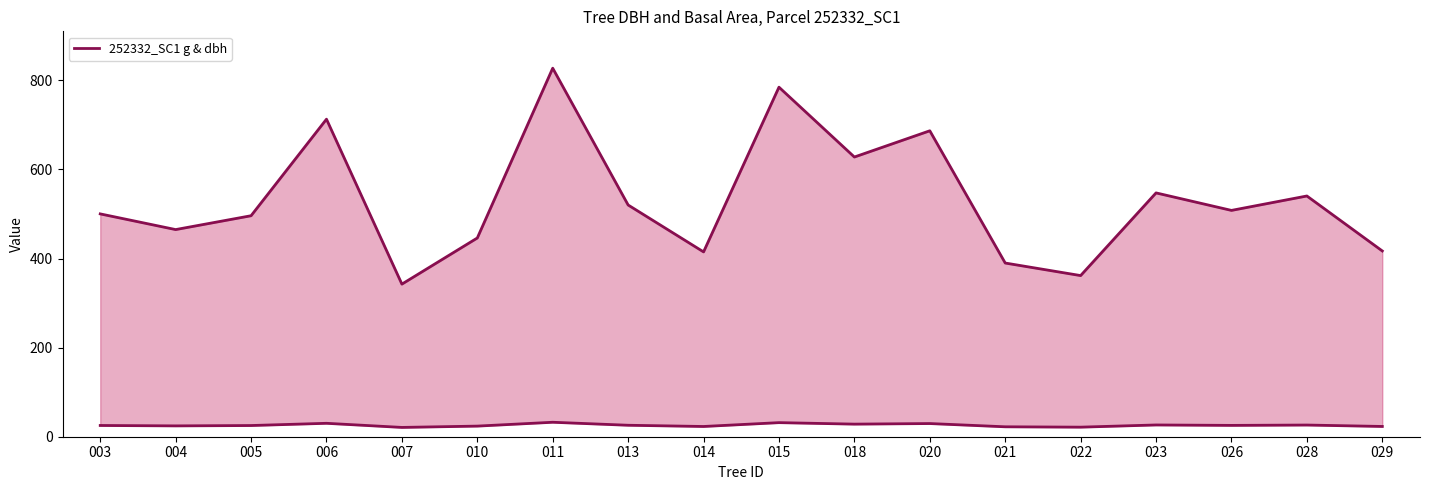

Which label corresponds to the largest value in the chart?

011